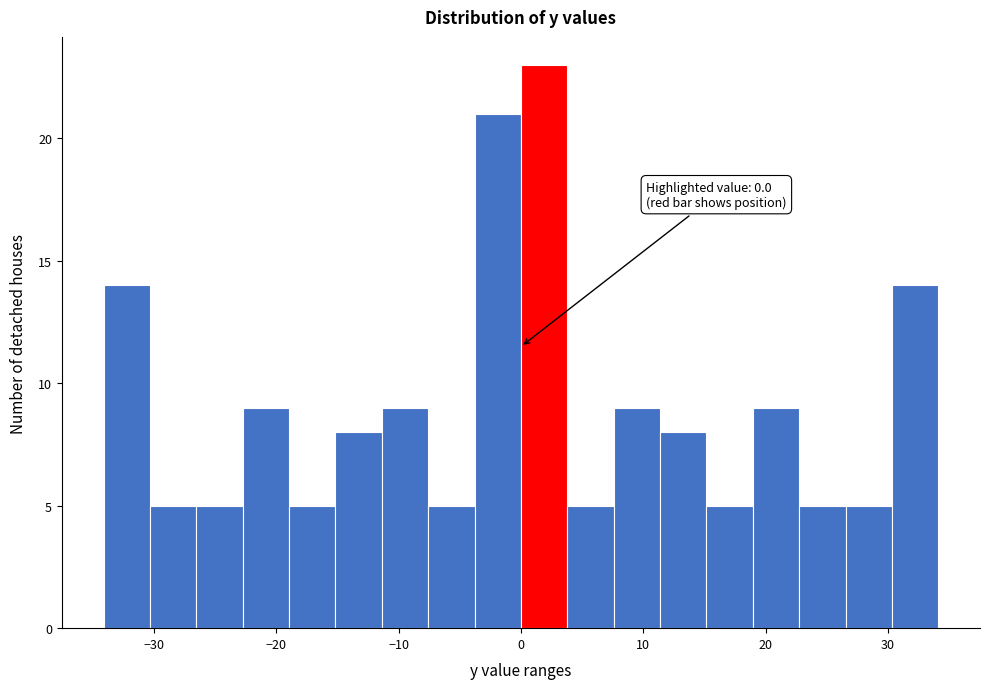

Around what value on the x-axis is the tallest bar? Give the approximate position of its centre, as read against the axis.

2